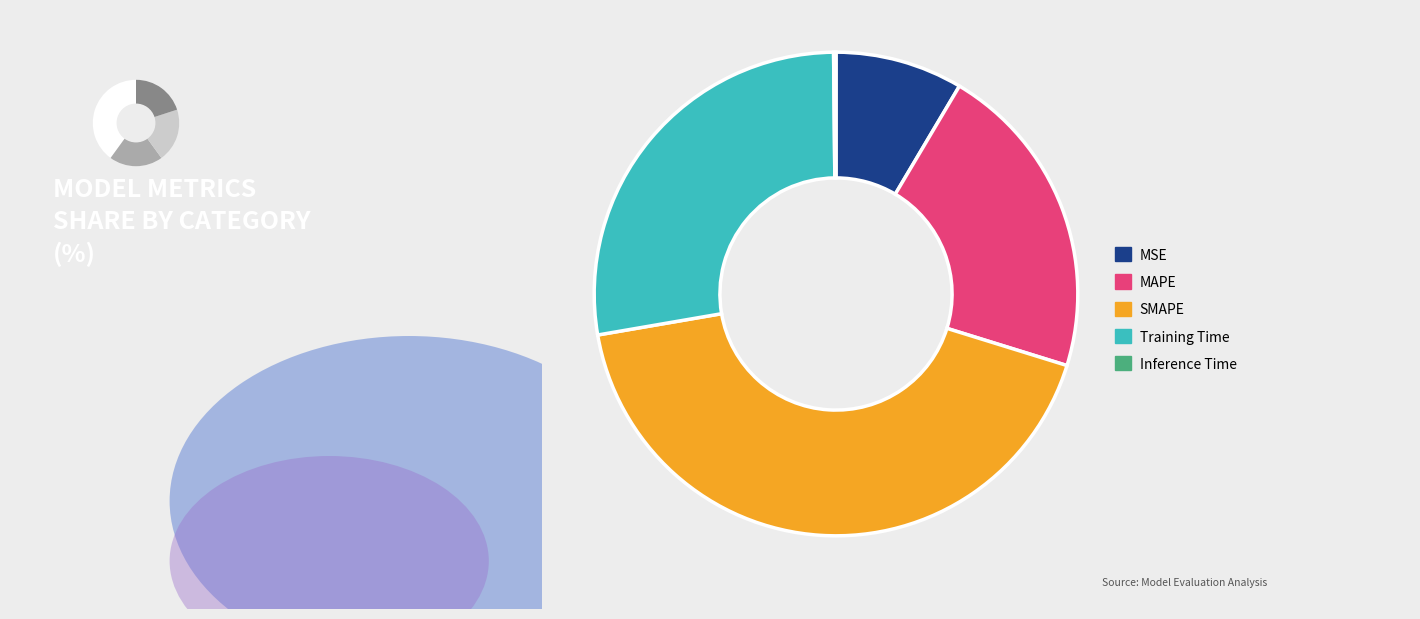

True or false: Training Time accounts for 28% of the total.

True